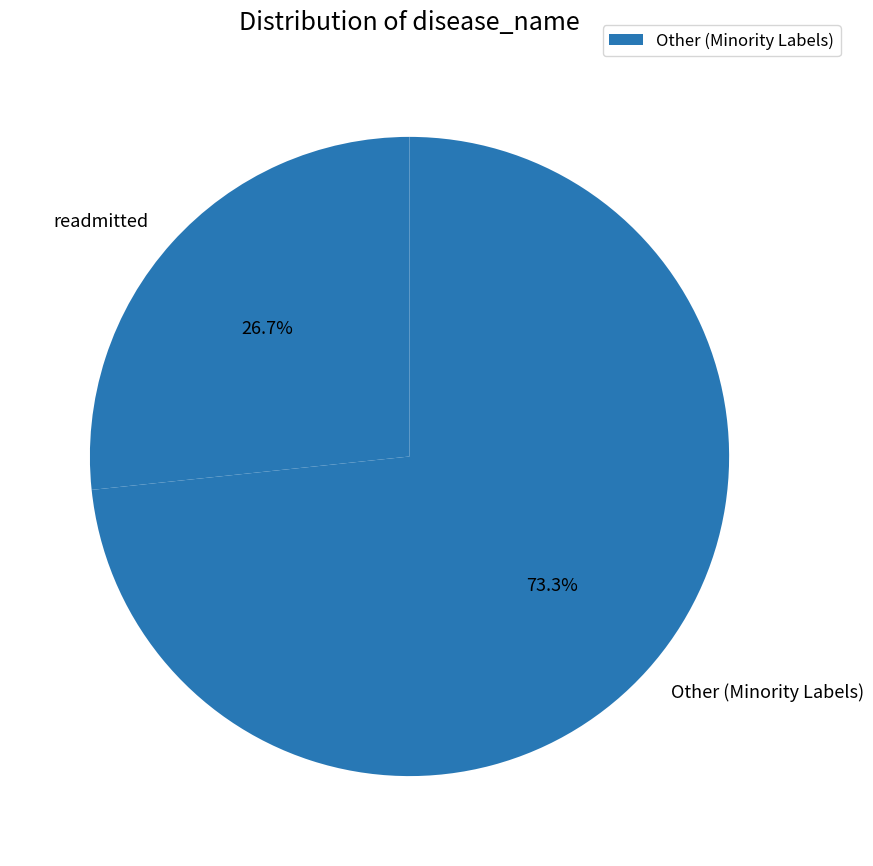

Does any single category account for the majority?

Yes